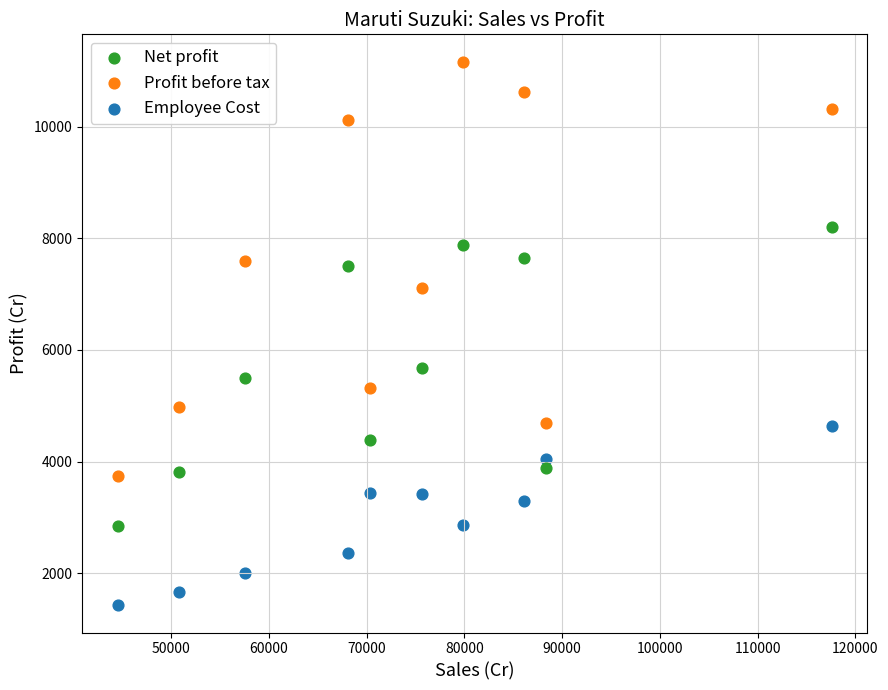

Across all series, what Y value is closest to 6295?

5676.0